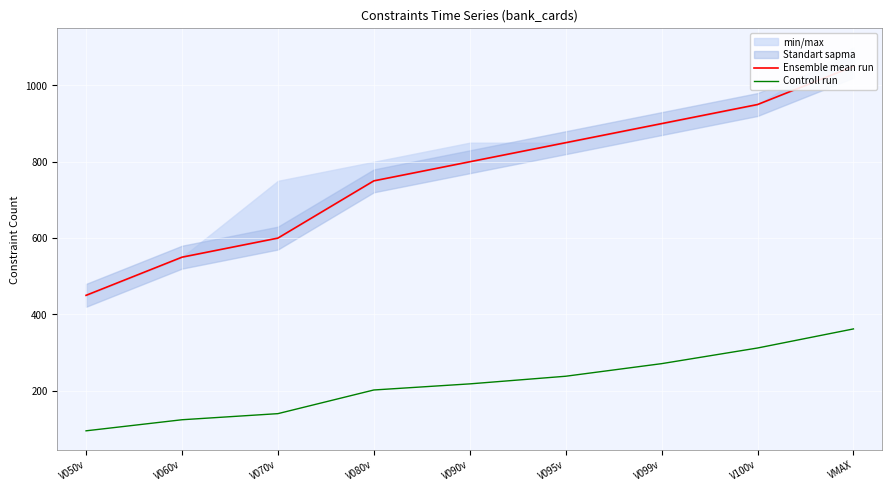

True or false: Controll run and Ensemble mean run cross at least once.

False